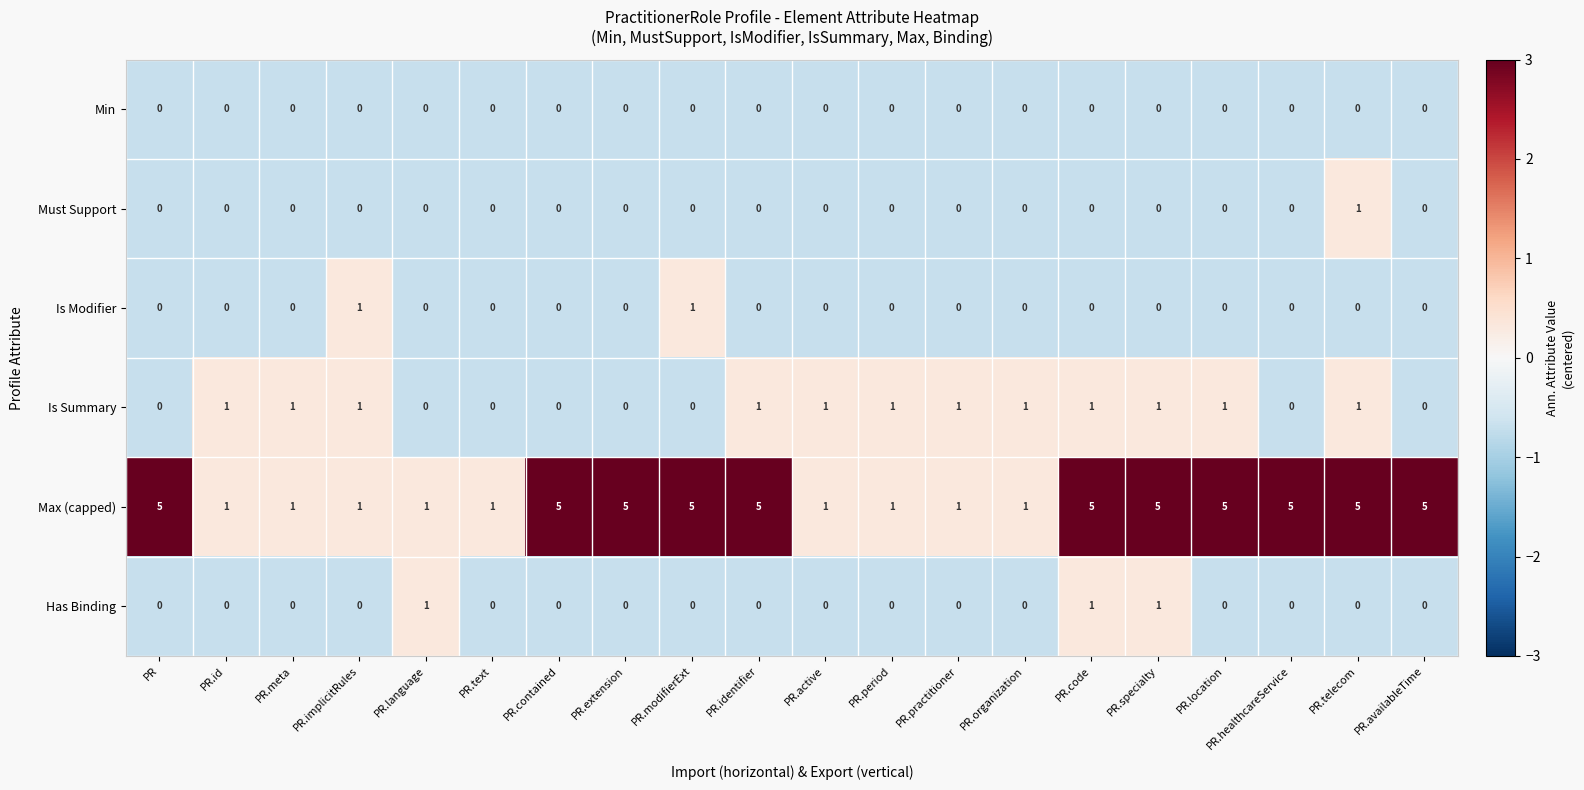

What is the spread (max minus min) of values at PR.code?

5